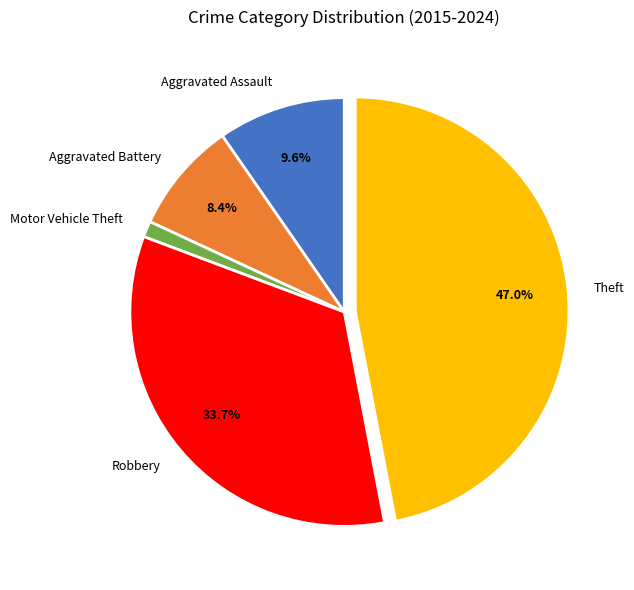

The Aggravated Assault slice represents 22% of the pie. True or false?

False